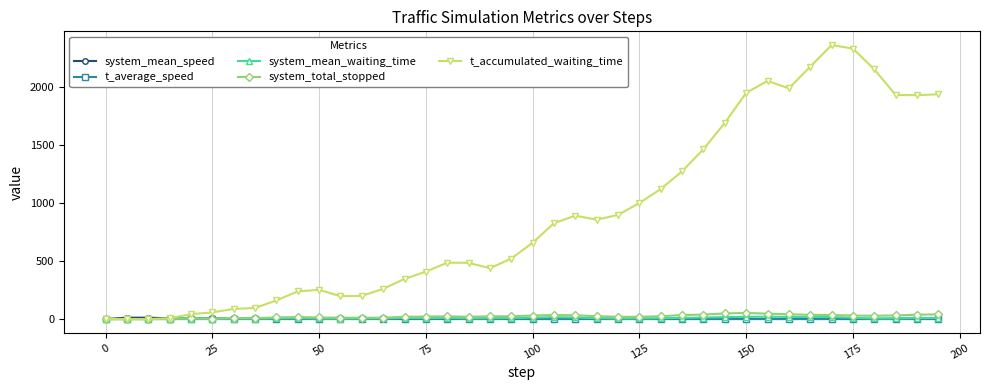

Count the number of data series in this chart.

5